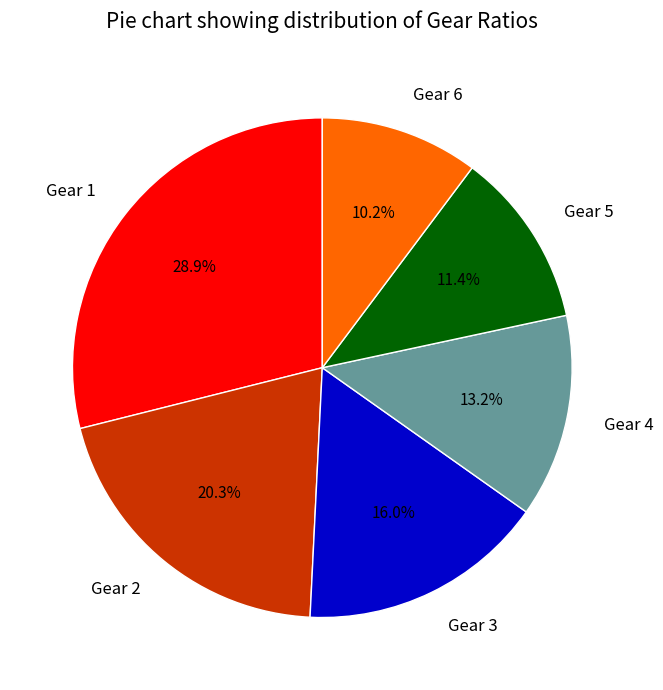

Is Gear 5 the majority of the pie?

No